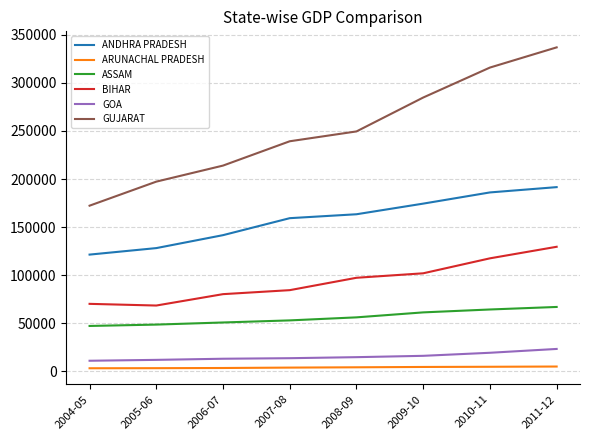

What is the total value across all series at 2009-10?

643022.2